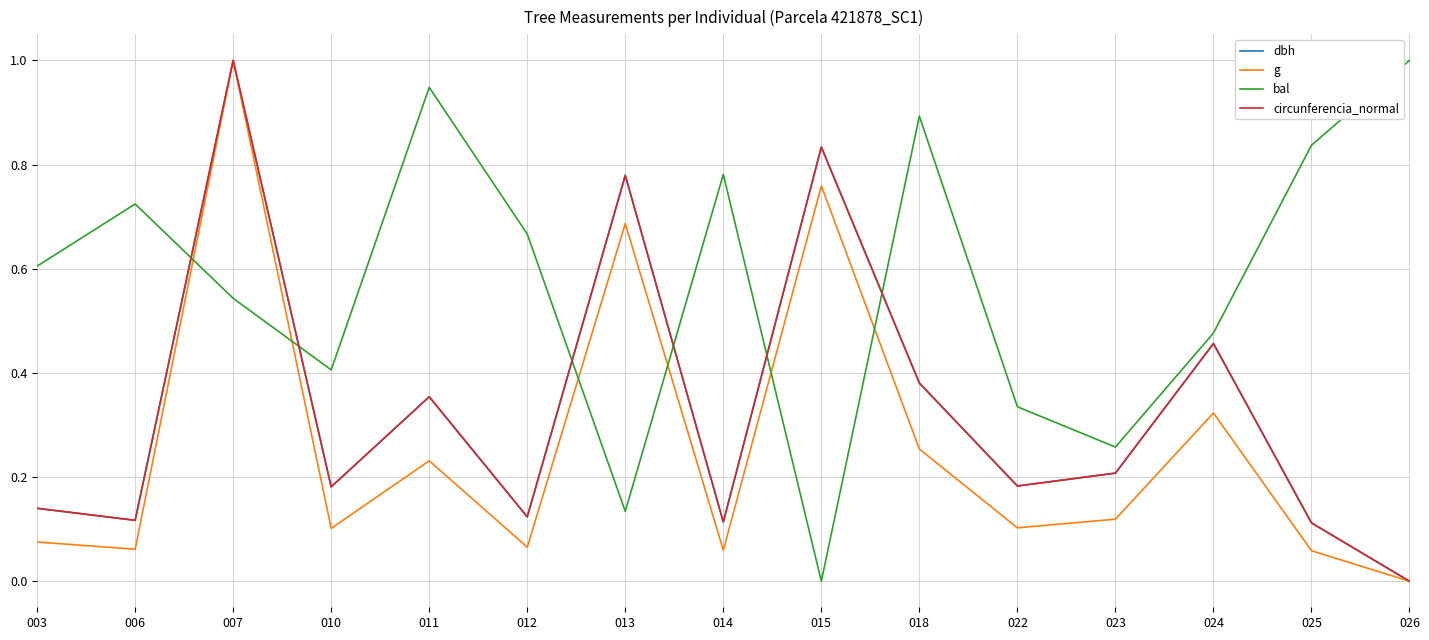

The dbh series shows 0.1 at 003. True or false?

True